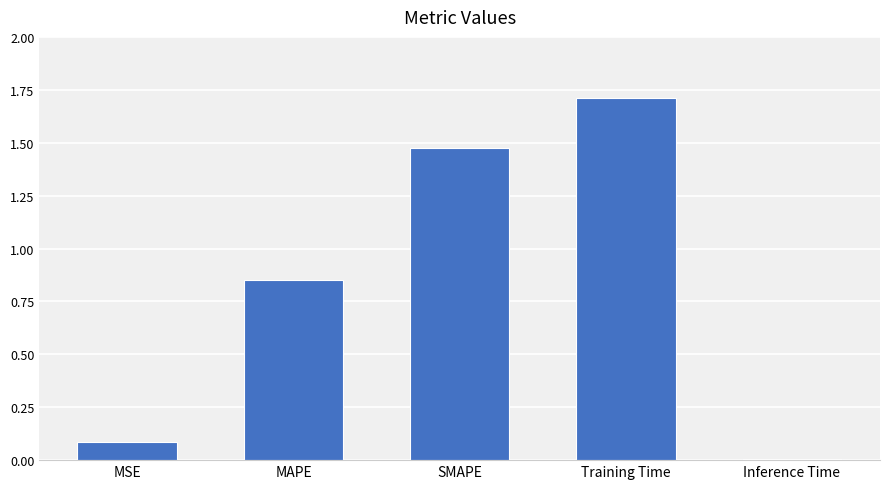

What is the change in value from MSE to Training Time?

+1.6